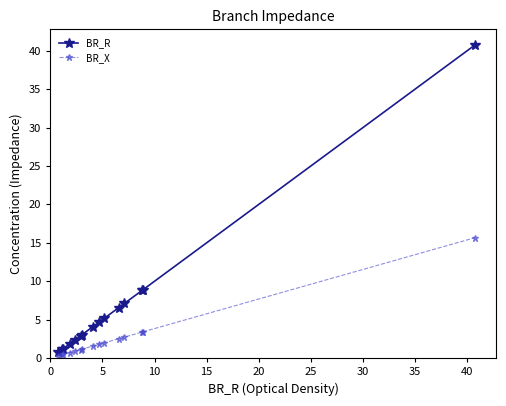

Rank the series by their maximum value, from lowest to highest.

BR_X, BR_R